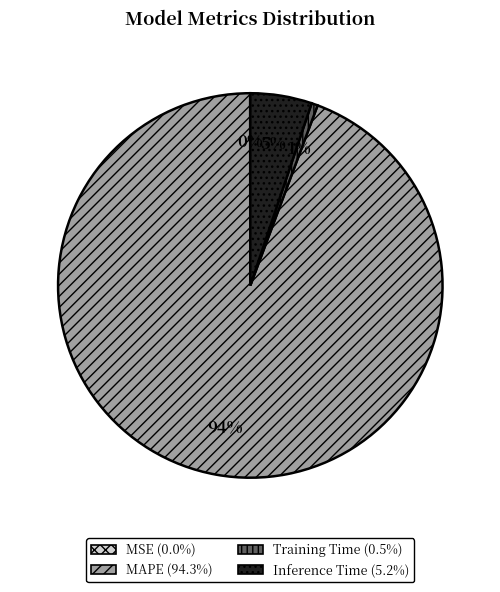

Do MAPE and Inference Time together represent more than half of the pie?

Yes